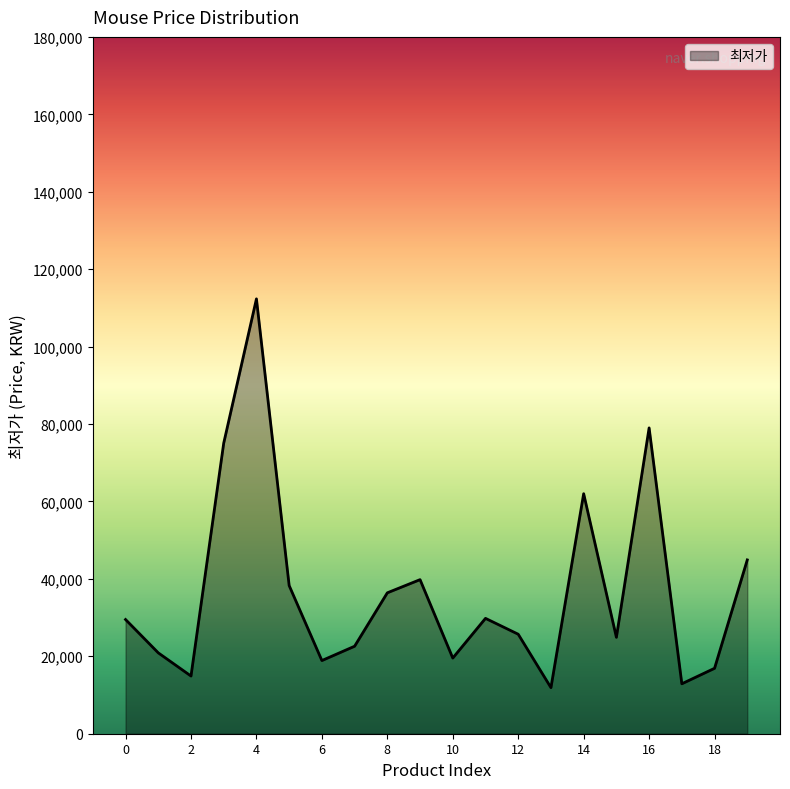

What is the difference between the maximum and minimum values?

100430